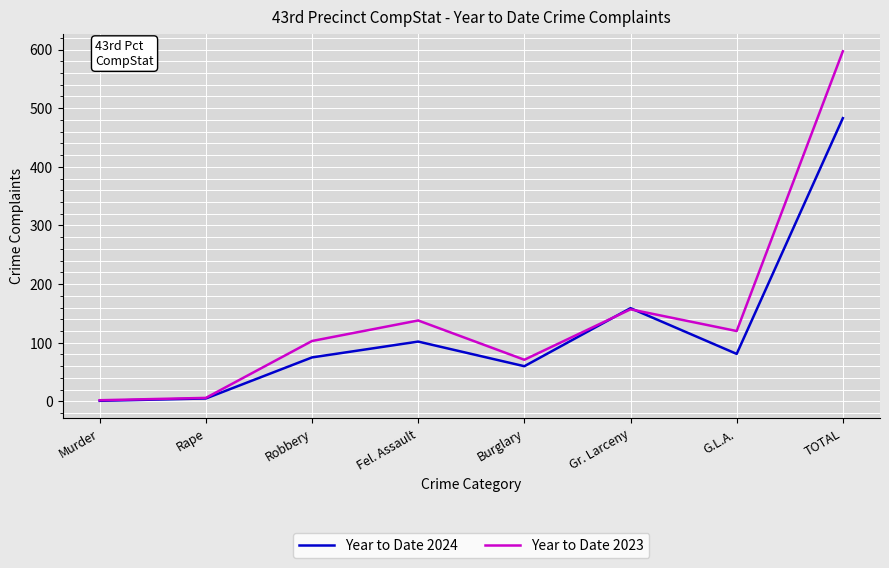

Reading right to left, extract all data points from this chart.

Year to Date 2024: TOTAL=483	G.L.A.=81	Gr. Larceny=159	Burglary=60	Fel. Assault=102	Robbery=75	Rape=5	Murder=1
Year to Date 2023: TOTAL=597	G.L.A.=120	Gr. Larceny=157	Burglary=71	Fel. Assault=138	Robbery=103	Rape=6	Murder=2